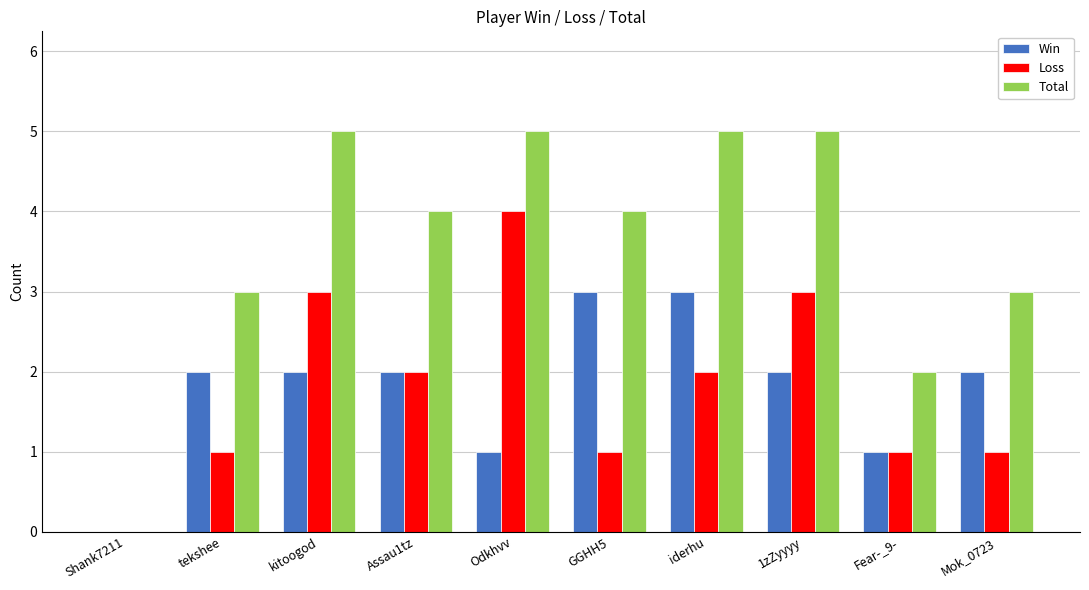

What is the sum of the Total values at iderhu and Shank7211?

5